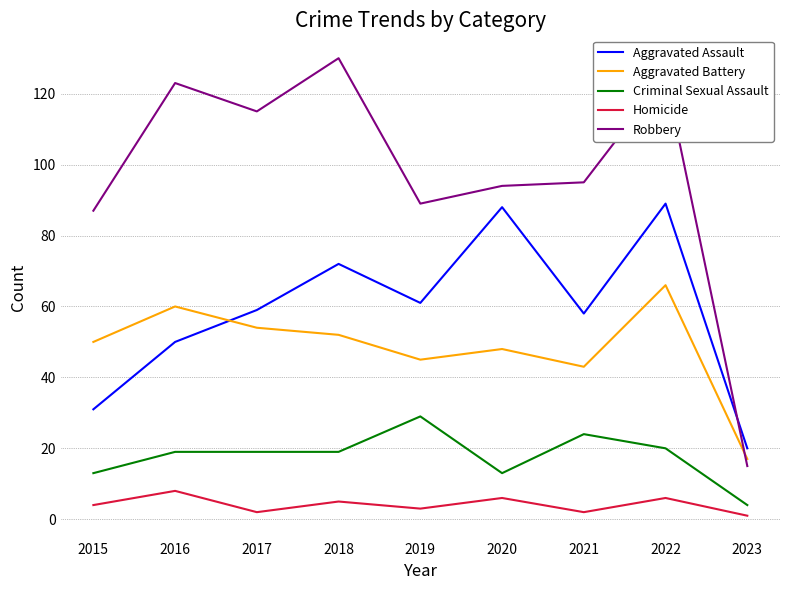

Which series has the largest range (max minus min)?

Robbery